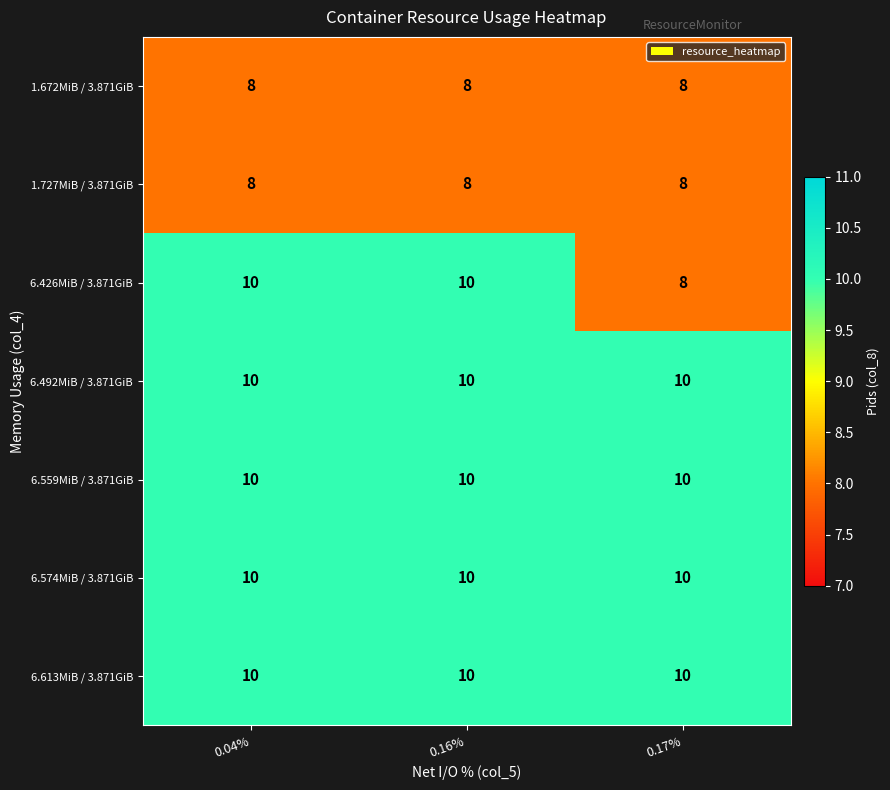

What is the maximum value for 1.672MiB / 3.871GiB?

8